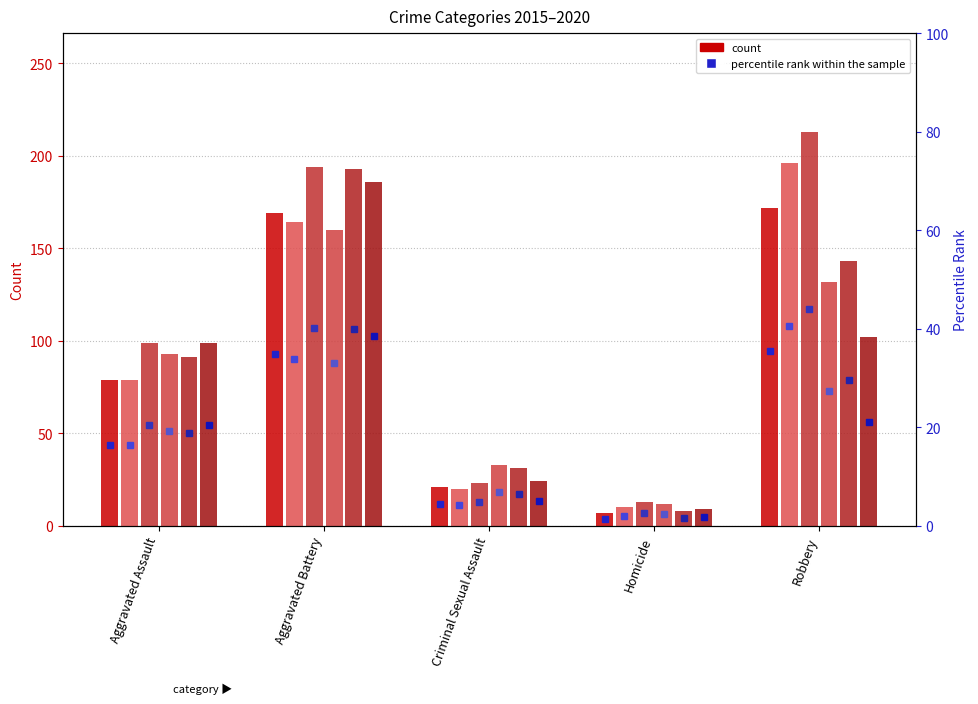

How many 2019 values are between 31 and 143?

3